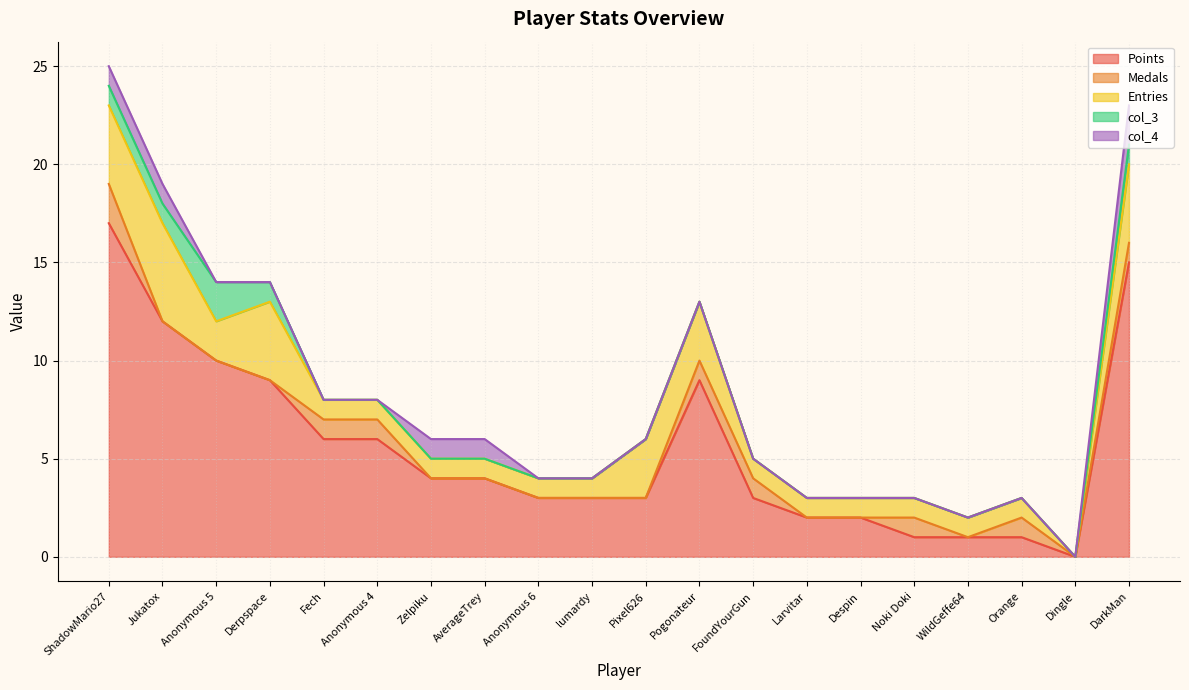

Reading left to right, transcribe all the data shown in this chart.

Points: ShadowMario27=17	Jukatox=12	Anonymous 5=10	Derpspace=9	Fech=6	Anonymous 4=6	Zelpiku=4	AverageTrey=4	Anonymous 6=3	lumardy=3	Pixel626=3	Pogonateur=9	FoundYourGun=3	Larvitar=2	Despin=2	Noki Doki=1	WildGeffe64=1	Orange=1	Dingle=0	DarkMan=15
Medals: ShadowMario27=2	Jukatox=0	Anonymous 5=0	Derpspace=0	Fech=1	Anonymous 4=1	Zelpiku=0	AverageTrey=0	Anonymous 6=0	lumardy=0	Pixel626=0	Pogonateur=1	FoundYourGun=1	Larvitar=0	Despin=0	Noki Doki=1	WildGeffe64=0	Orange=1	Dingle=0	DarkMan=1
Entries: ShadowMario27=4	Jukatox=5	Anonymous 5=2	Derpspace=4	Fech=1	Anonymous 4=1	Zelpiku=1	AverageTrey=1	Anonymous 6=1	lumardy=1	Pixel626=3	Pogonateur=3	FoundYourGun=1	Larvitar=1	Despin=1	Noki Doki=1	WildGeffe64=1	Orange=1	Dingle=0	DarkMan=4
col_3: ShadowMario27=1	Jukatox=1	Anonymous 5=2	Derpspace=1	Fech=0	Anonymous 4=0	Zelpiku=0	AverageTrey=0	Anonymous 6=0	lumardy=0	Pixel626=0	Pogonateur=0	FoundYourGun=0	Larvitar=0	Despin=0	Noki Doki=0	WildGeffe64=0	Orange=0	Dingle=0	DarkMan=1
col_4: ShadowMario27=1	Jukatox=1	Anonymous 5=0	Derpspace=0	Fech=0	Anonymous 4=0	Zelpiku=1	AverageTrey=1	Anonymous 6=0	lumardy=0	Pixel626=0	Pogonateur=0	FoundYourGun=0	Larvitar=0	Despin=0	Noki Doki=0	WildGeffe64=0	Orange=0	Dingle=0	DarkMan=2